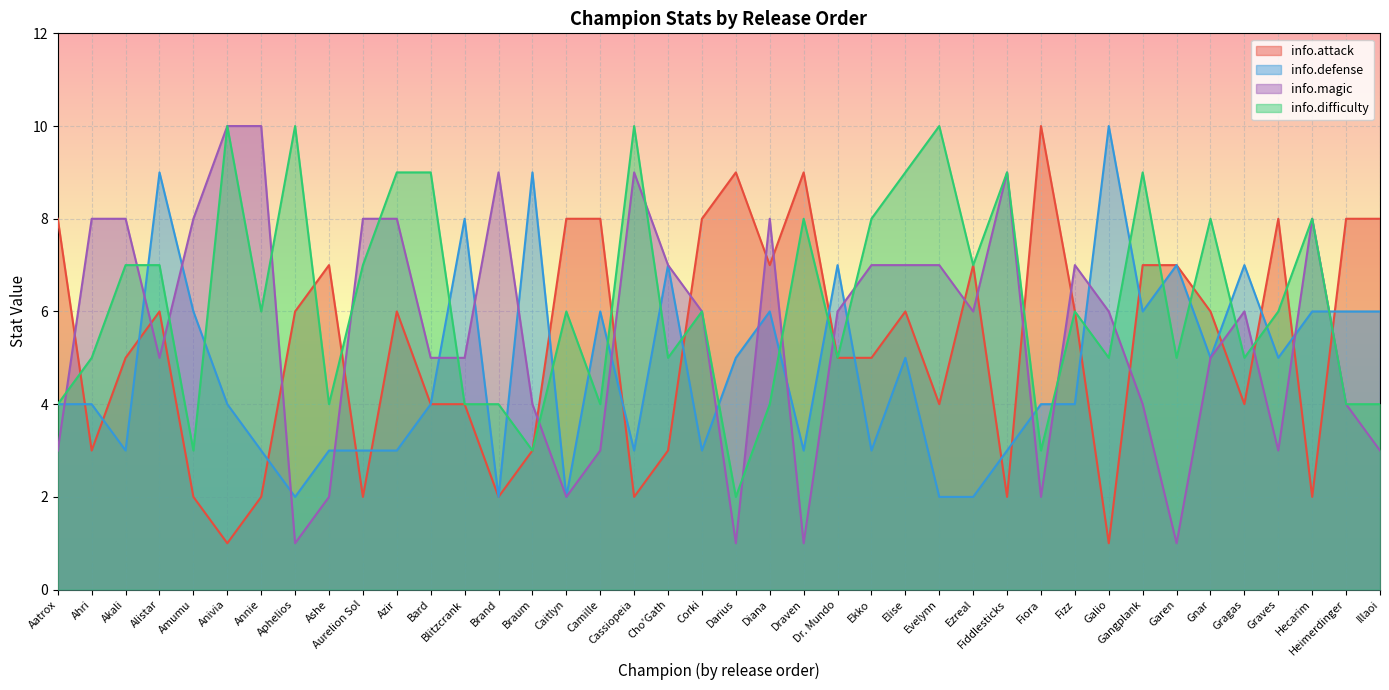

How many times do info.attack and info.magic cross each other?

20